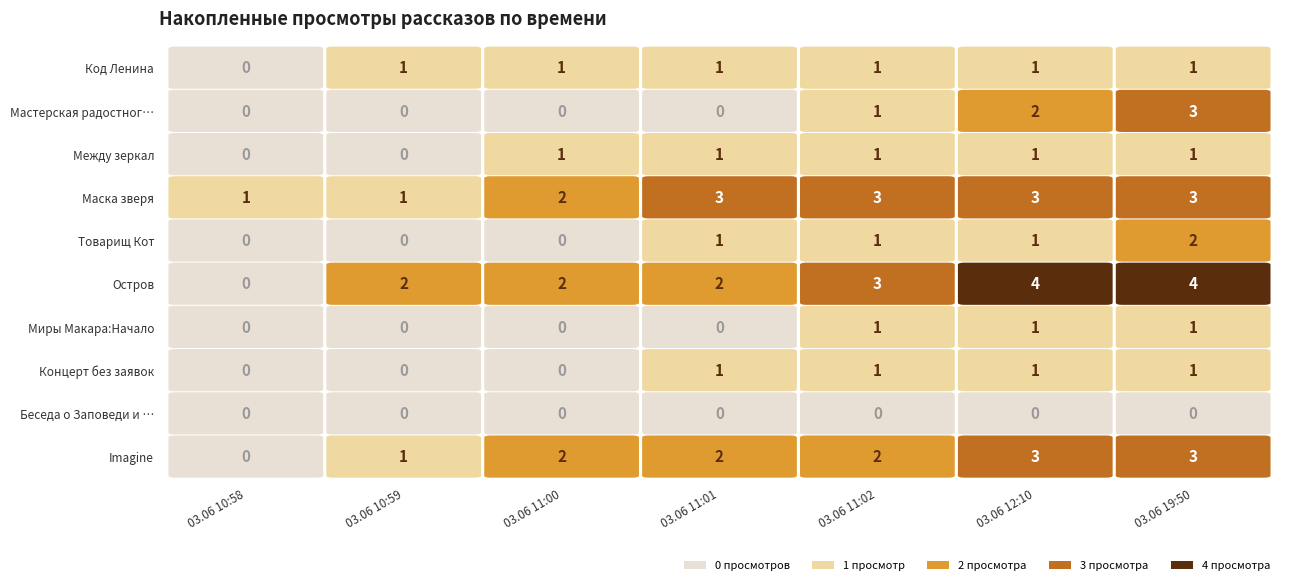

Which category has the highest value across all series?

03.06 12:10